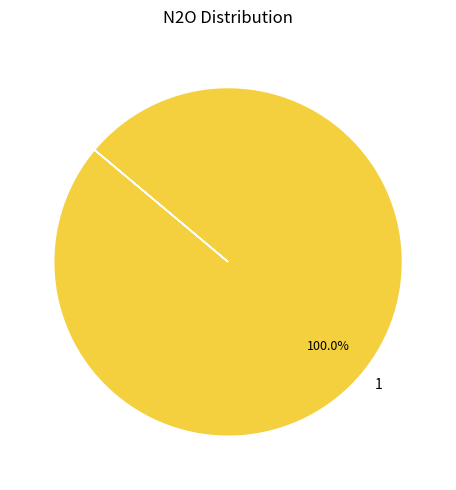

What percentage is the 1 slice, to the nearest percent?

100%